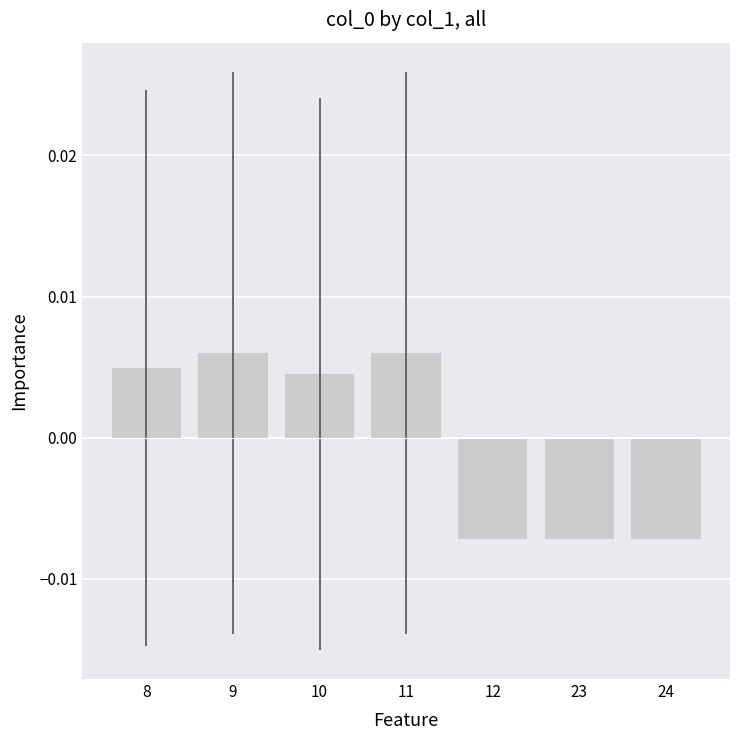

Where is the data nearest to the value 0?

10